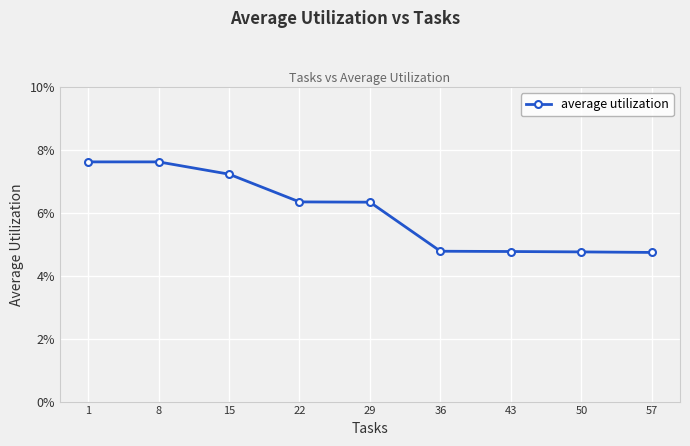

True or false: the data has more than 0 interior local peaks.

True